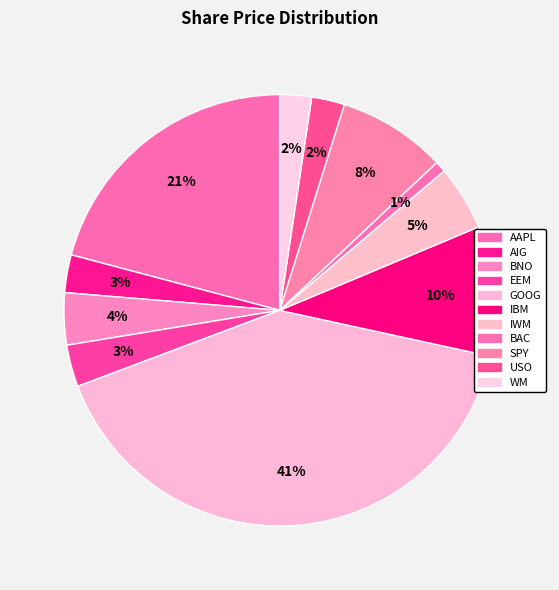

How many segments does this pie chart have?

11